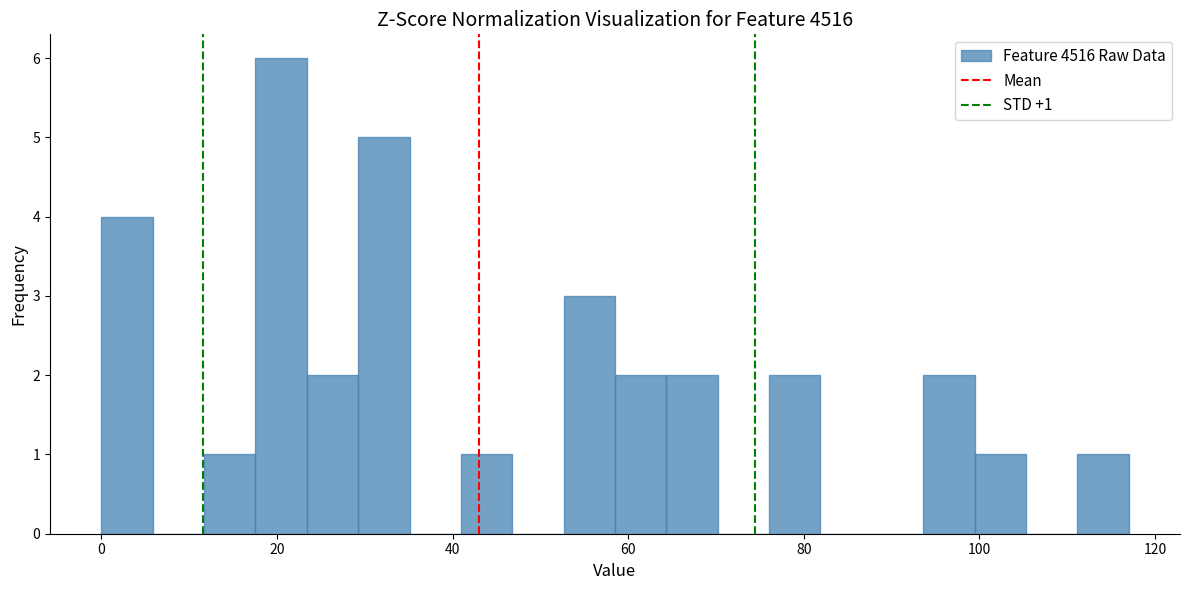

Around what value on the x-axis is the tallest bar? Give the approximate position of its centre, as read against the axis.

20